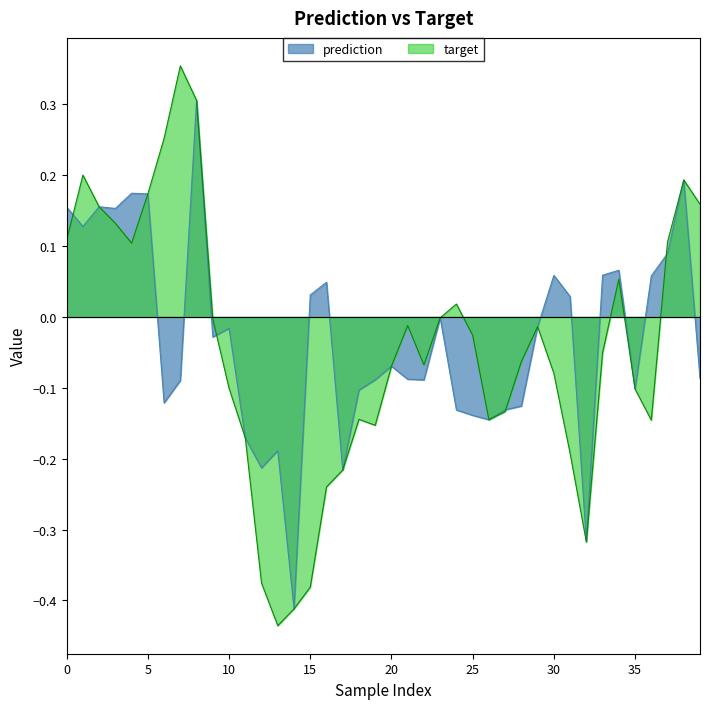

Does the chart display data point markers on the line(s)?

No